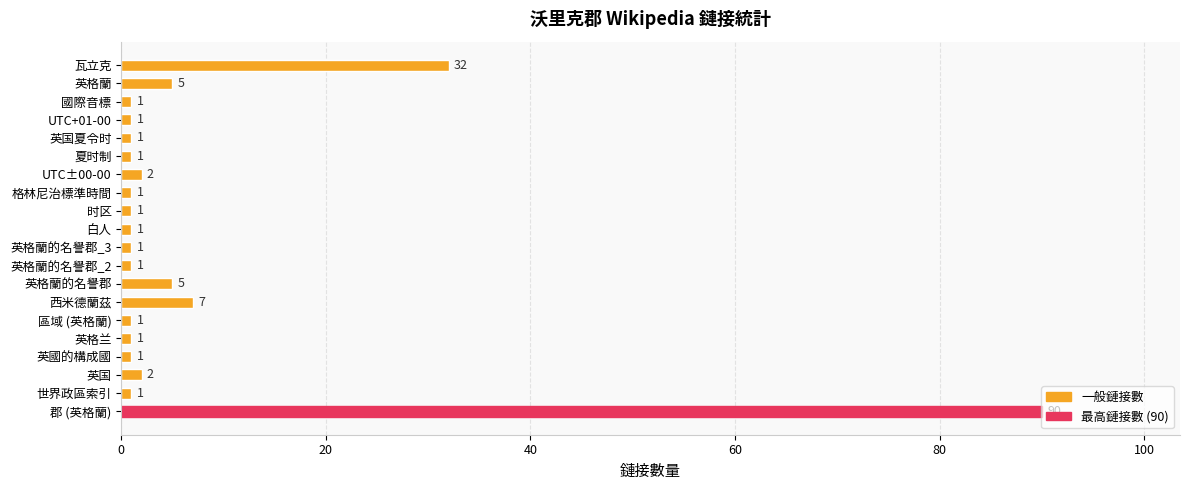

The chart shows a value of 7 at 西米德蘭茲. True or false?

True